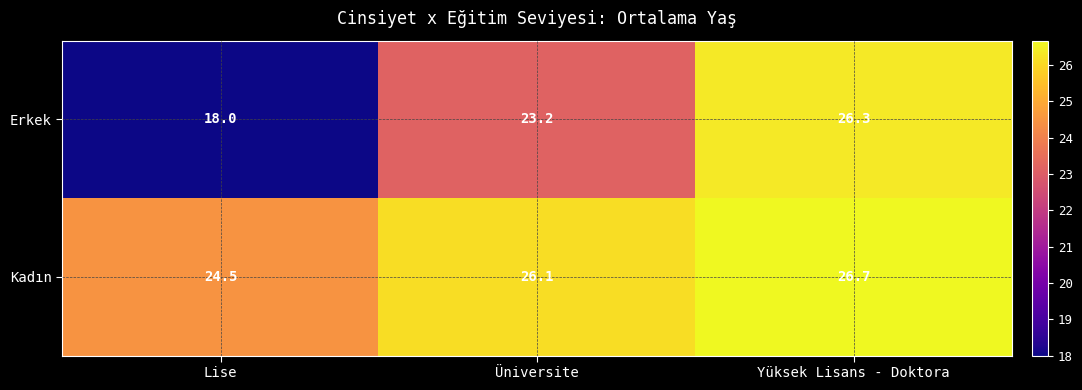

Where does the Kadın series first go above 26?

Üniversite